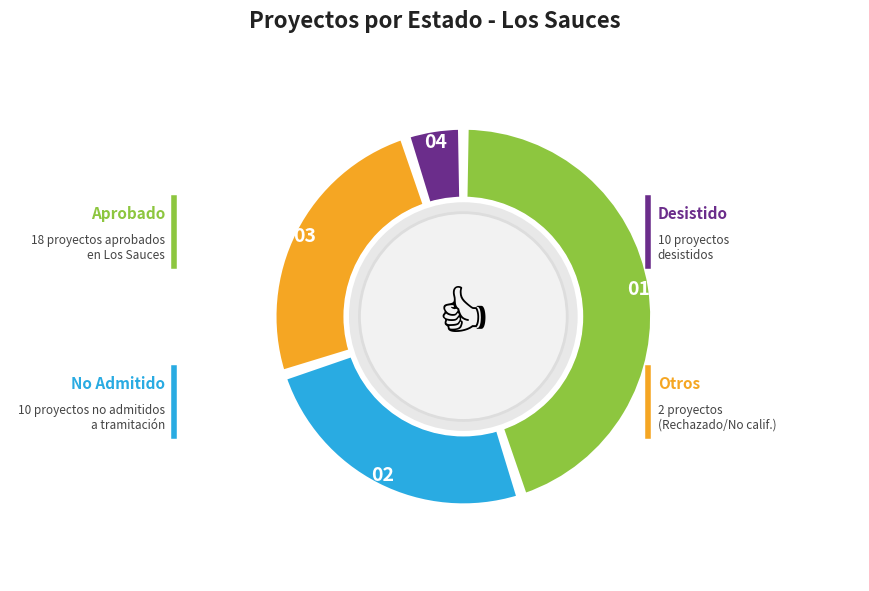

The Interregional slice represents 60% of the pie. True or false?

True